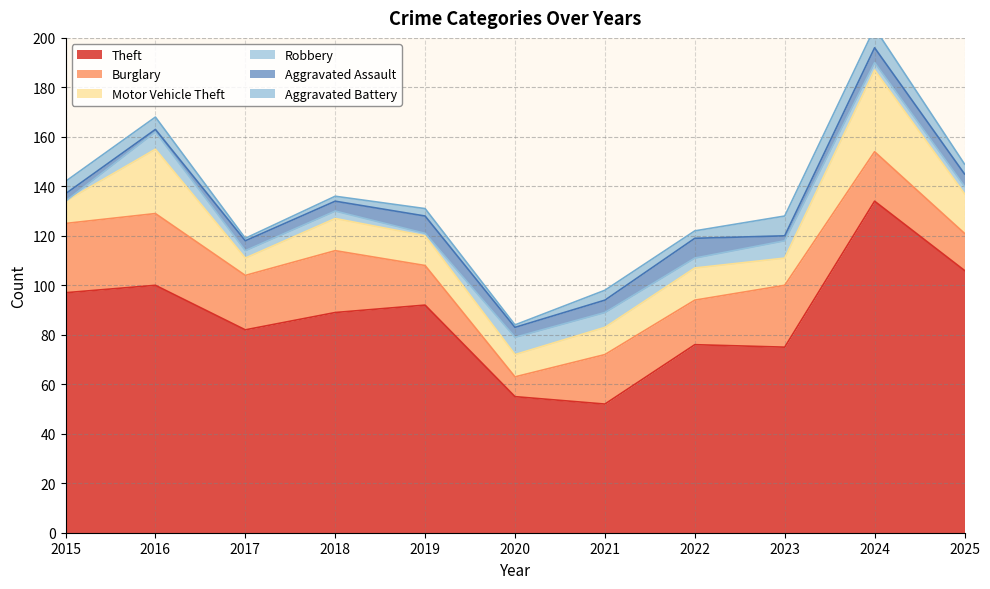

True or false: Burglary has more than 0 points higher than both neighbors.

True